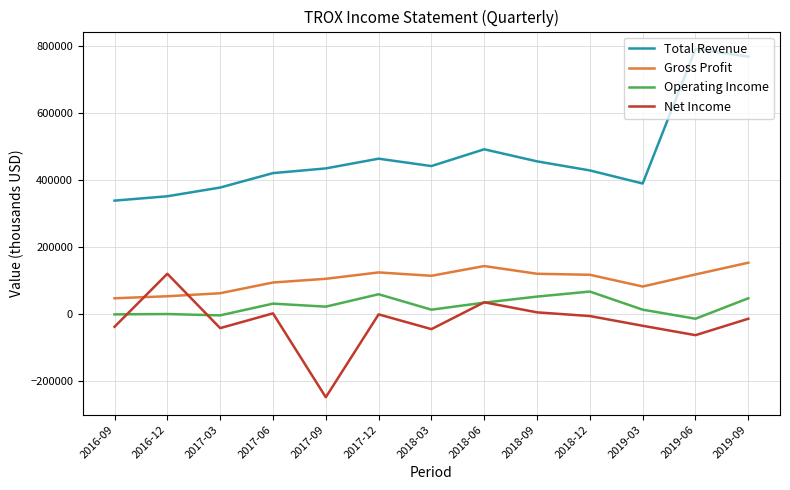

At 2018-03, list the series in order from smallest to largest.

Net Income, Operating Income, Gross Profit, Total Revenue